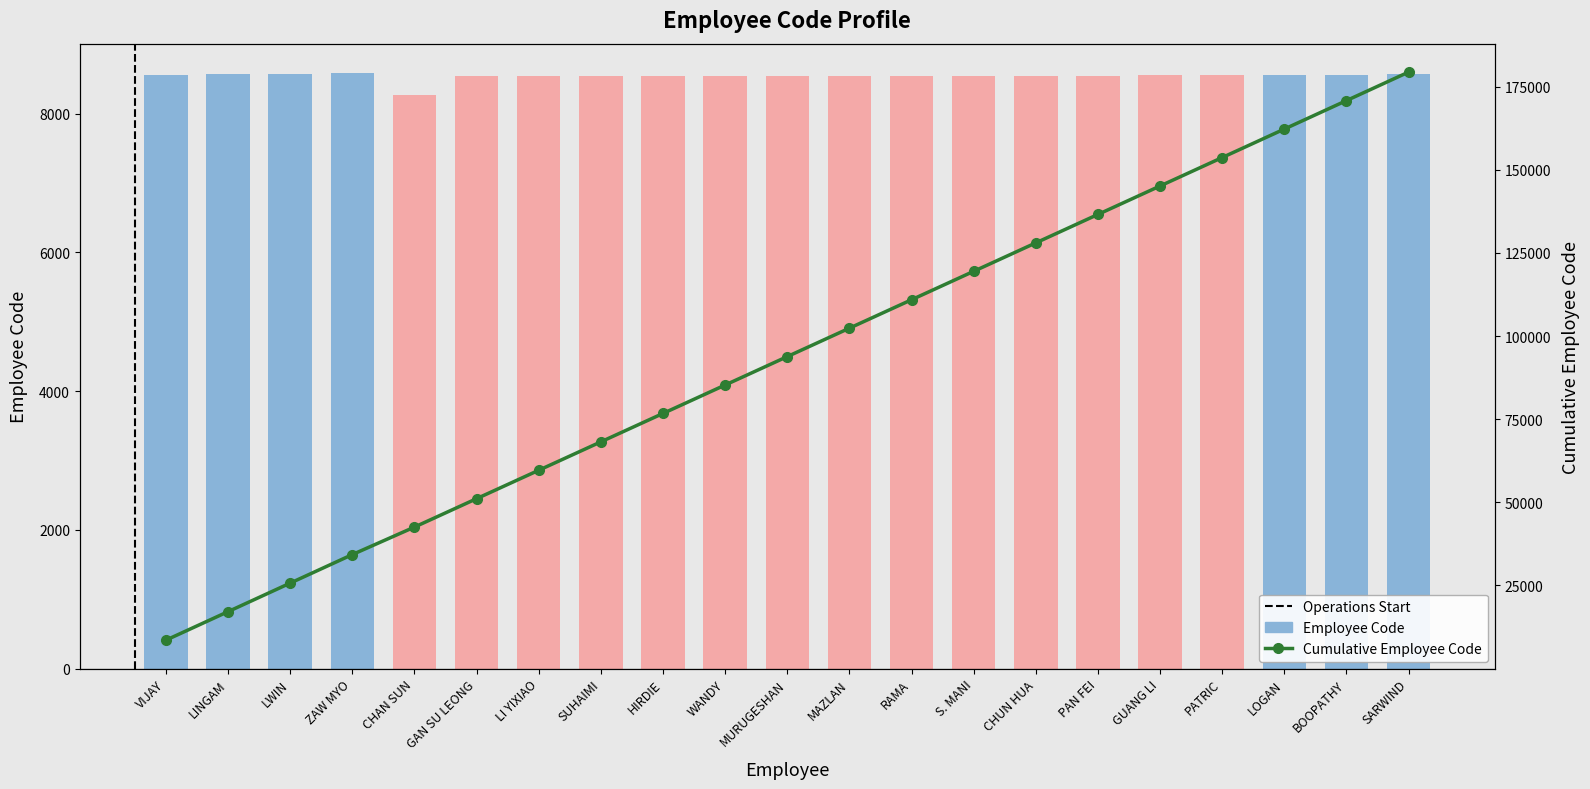

What value does the Employee Code series have at PAN FEI, to the nearest 50?

8550